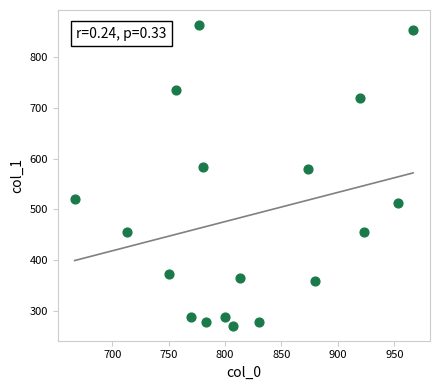

What is the range of X values (max minus min)?

300.0